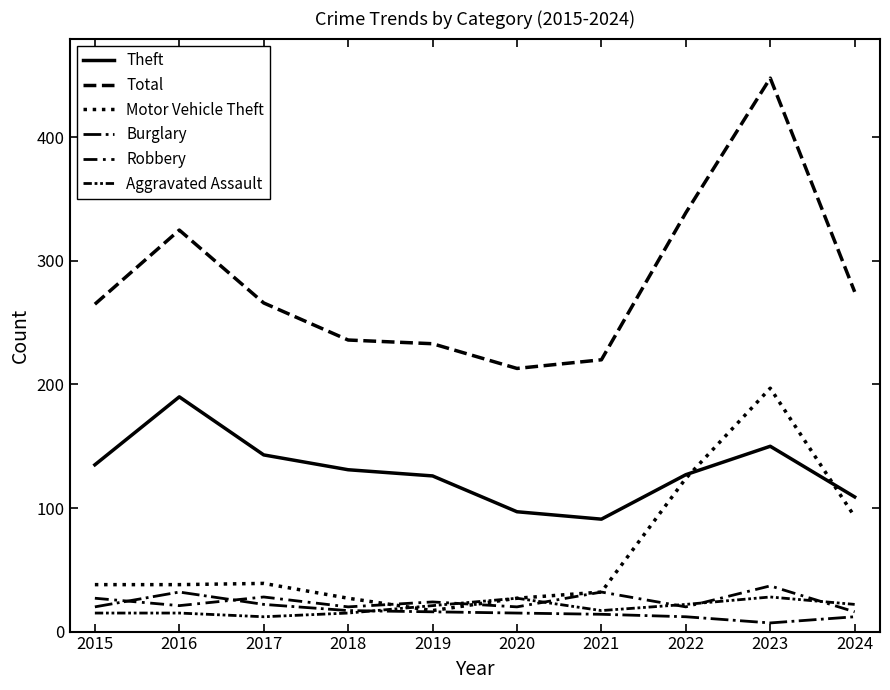

Which series has the largest total across all categories?

Total